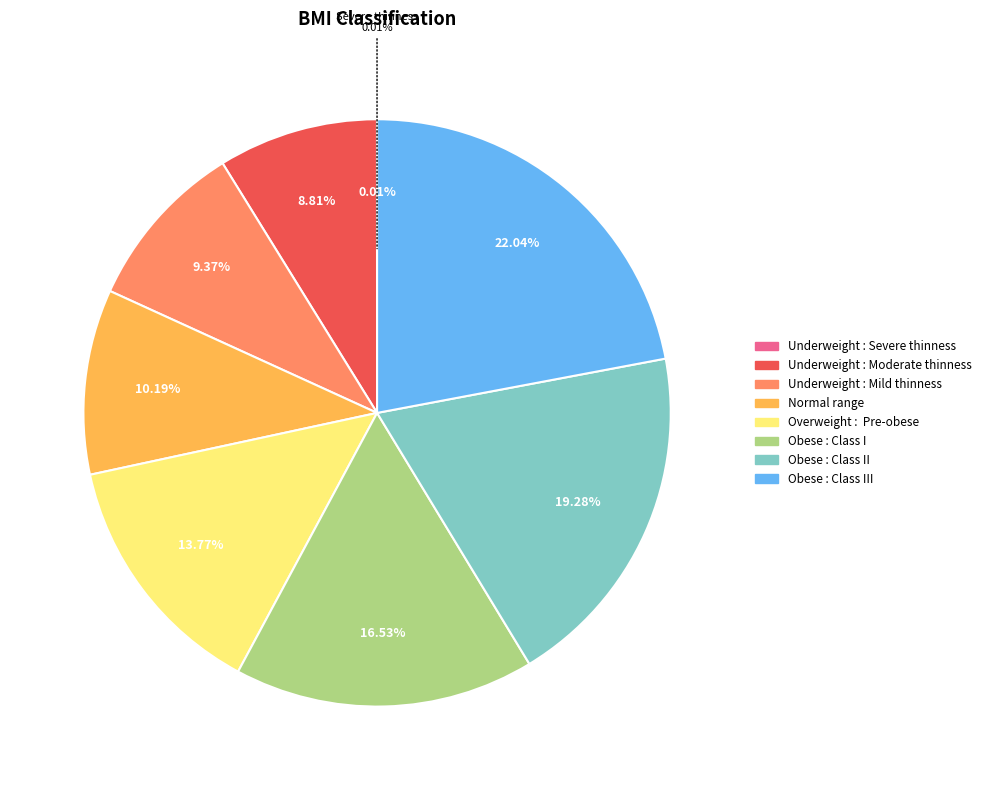

True or false: Obese : Class III accounts for 22% of the total.

True